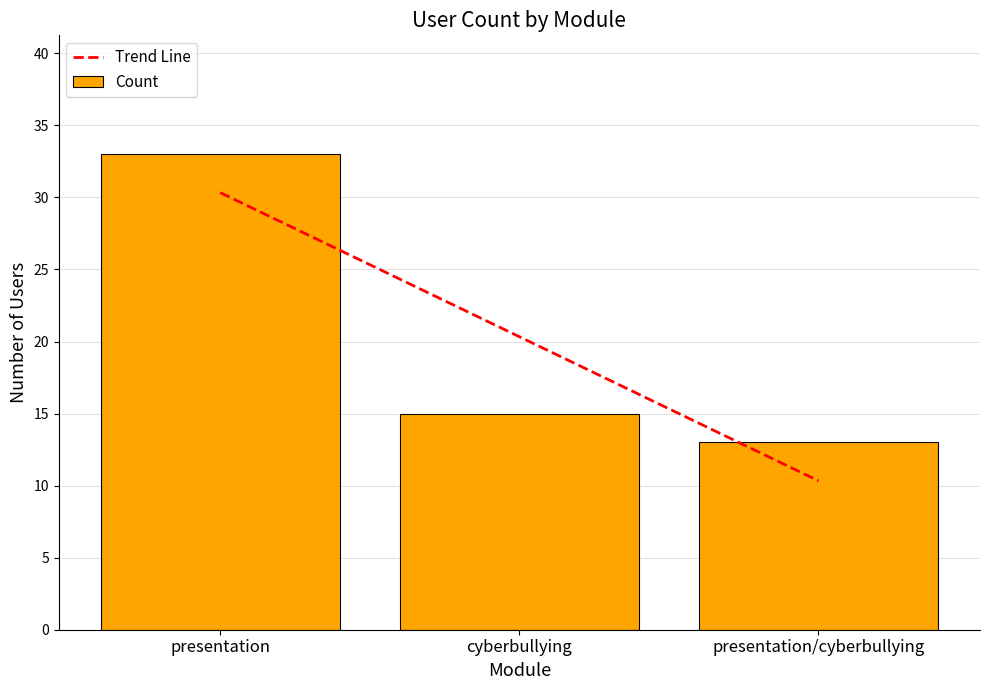

Read the value at presentation/cyberbullying.

13